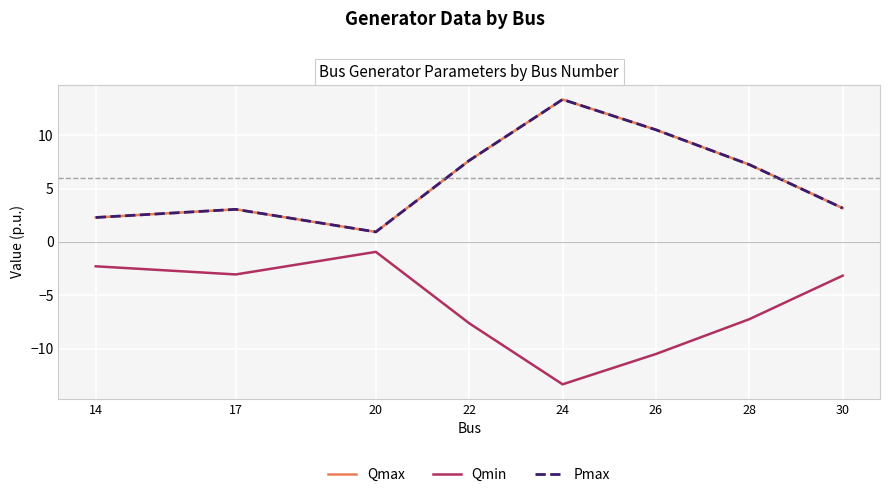

What is the approximate value of Qmin at 14?

-2.3